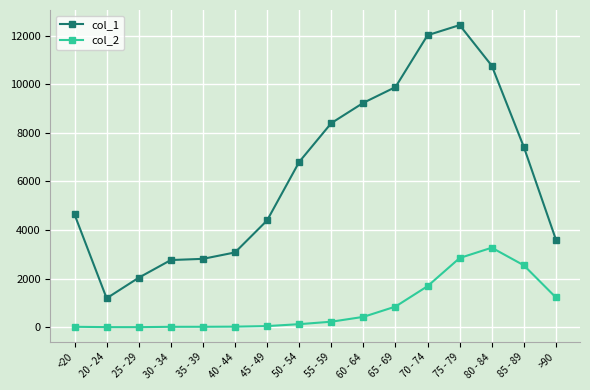

What are all the series names shown in the legend?

col_1, col_2